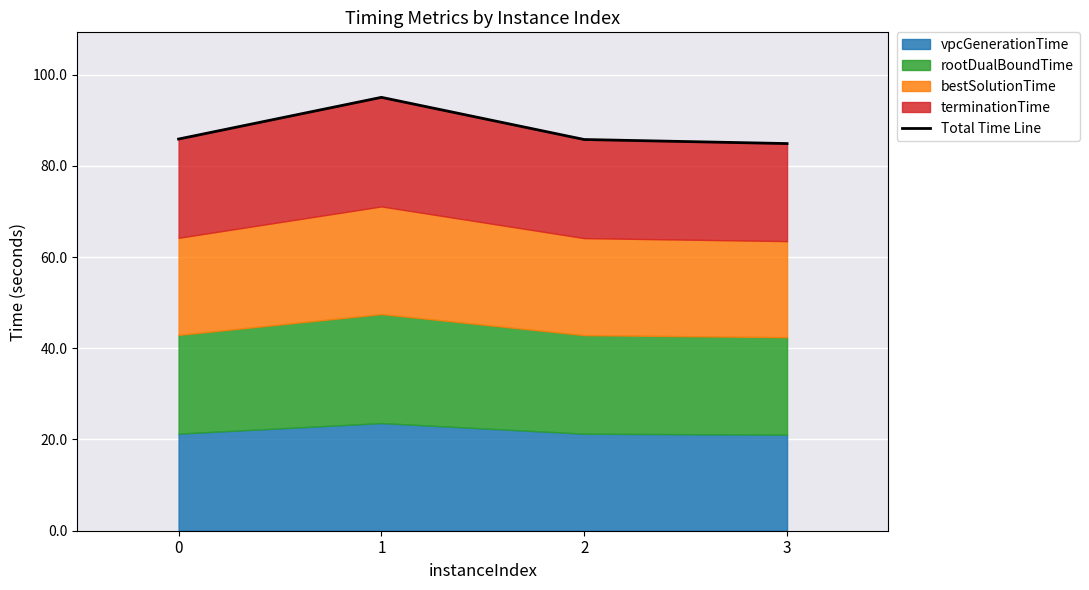

What is the average value?

87.9